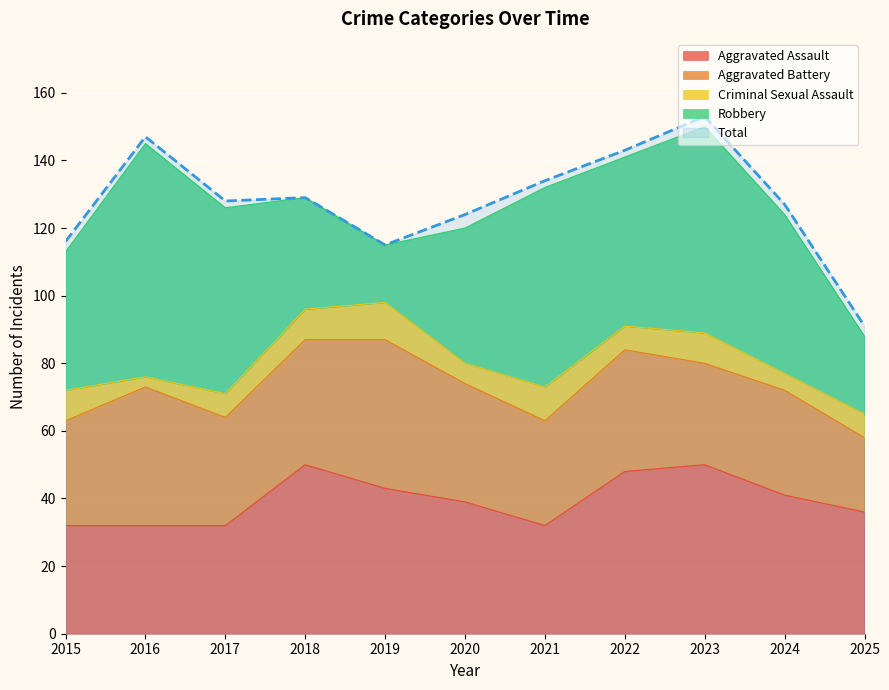

The value of Total at 2023 is 153. True or false?

True